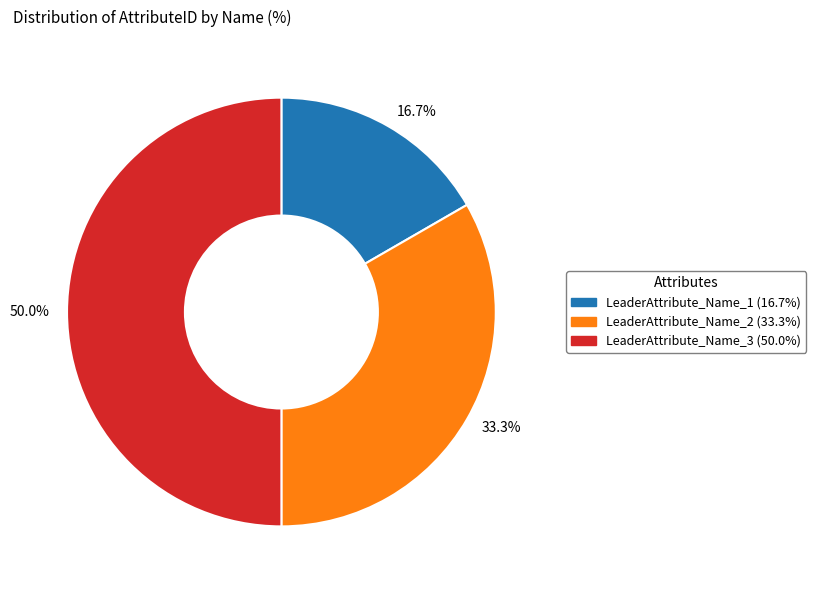

To the nearest percent, what portion does LeaderAttribute_Name_1 represent?

17%